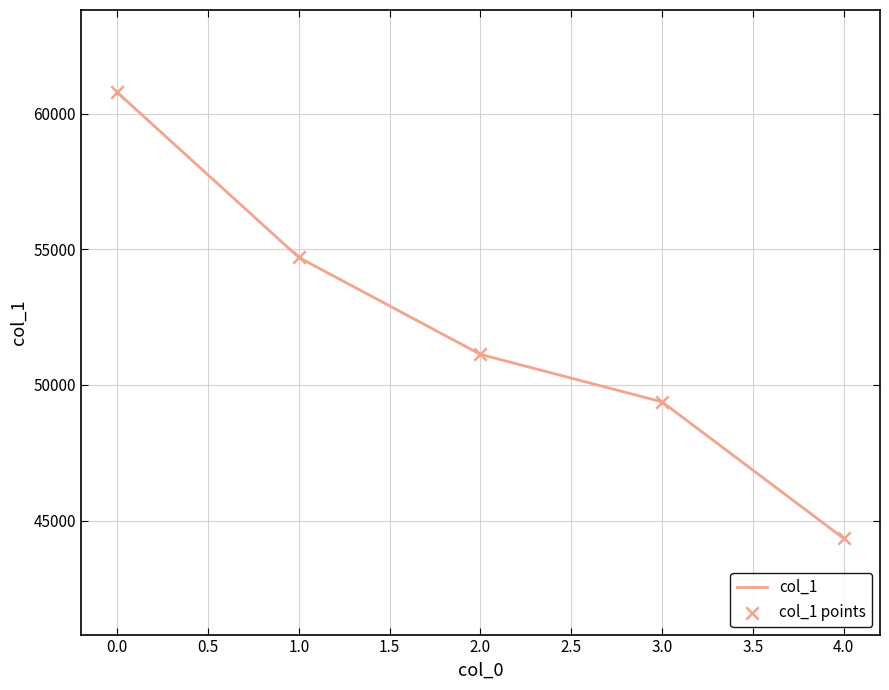

What is the change in value from 2.0 to 4.0?

-6789